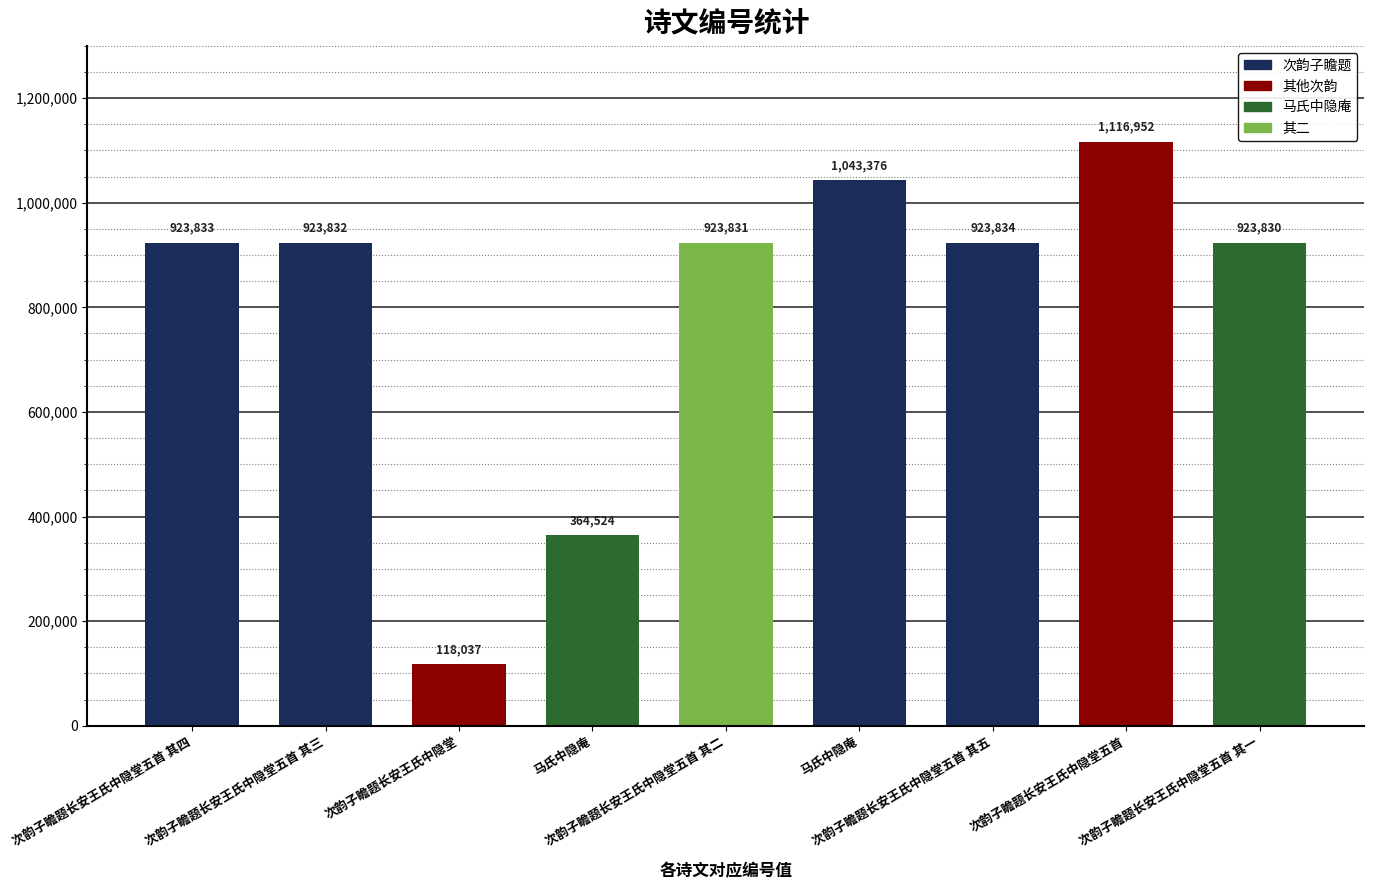

What is the label of the 3rd bar from the left?

次韵子瞻题长安王氏中隐堂